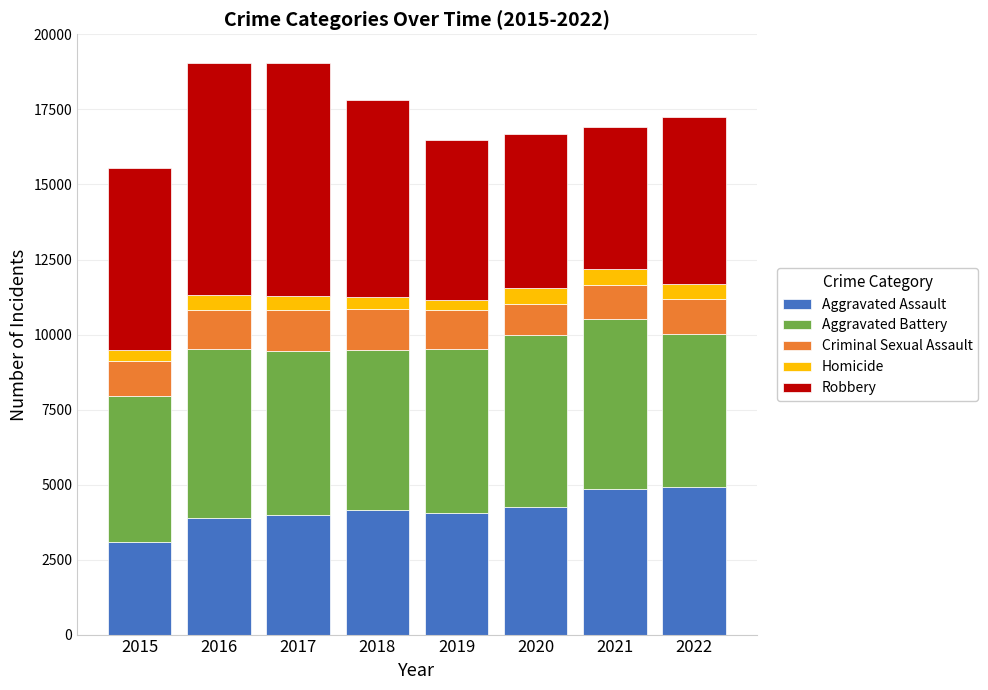

How many data points does each series have?

8